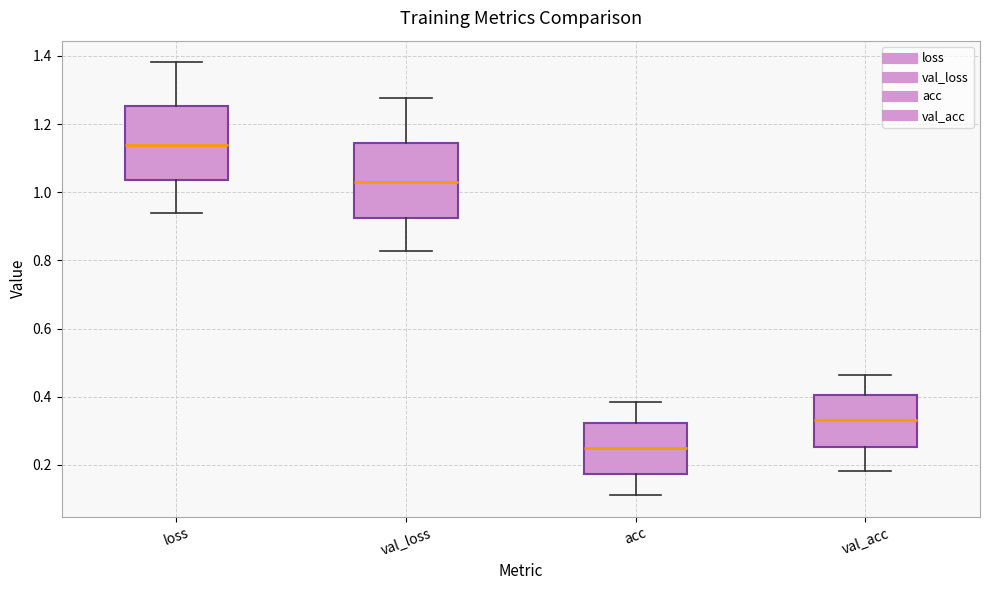

Where is the lower edge of the box for acc on the y-axis? The values are not printed on the chart, so give them approximately, as read against the axis.

0.18